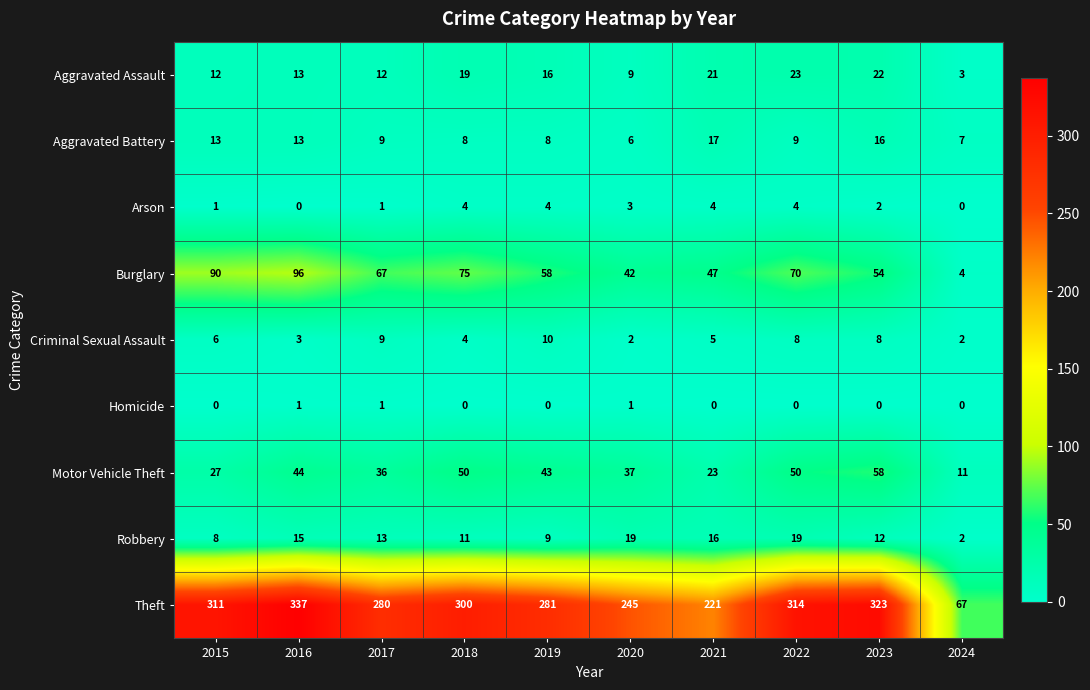

What is the sum of the Burglary values at 2021 and 2023?

101